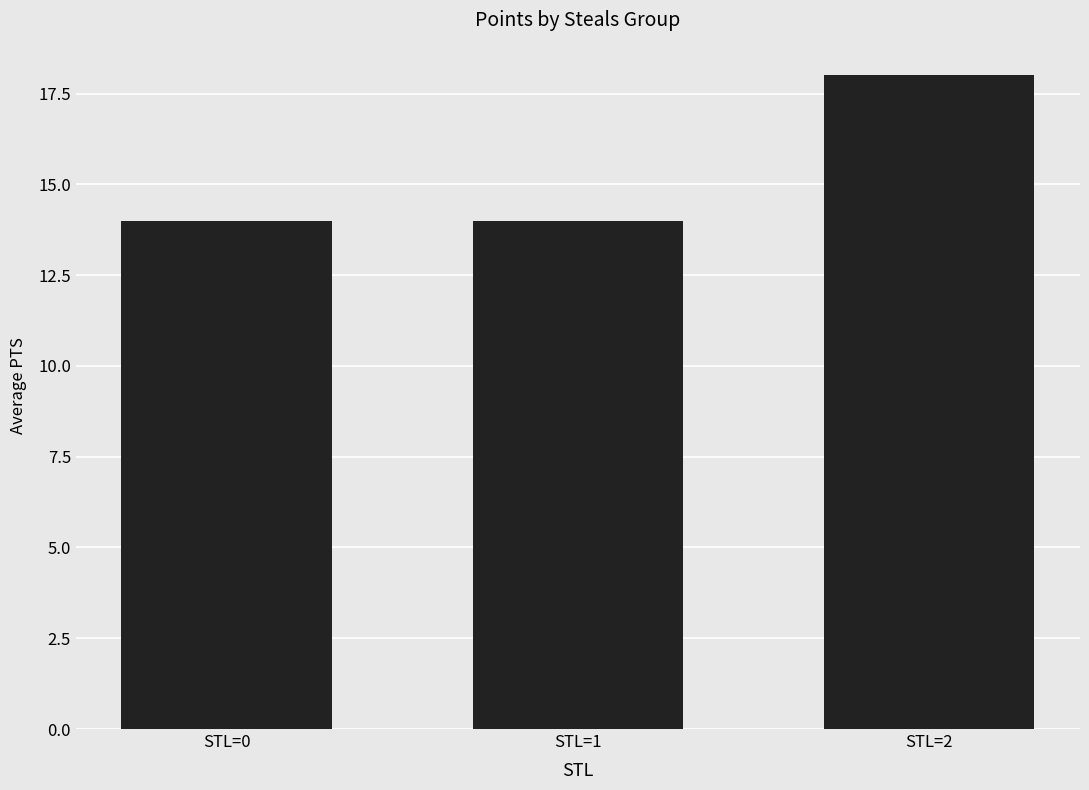

What is the value of the 1st bar from the left?

14